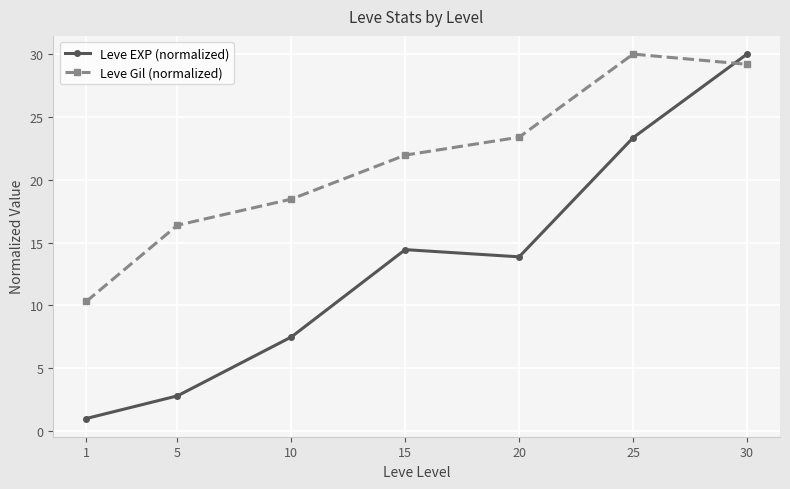

Which series has the largest range (max minus min)?

Leve EXP (normalized)